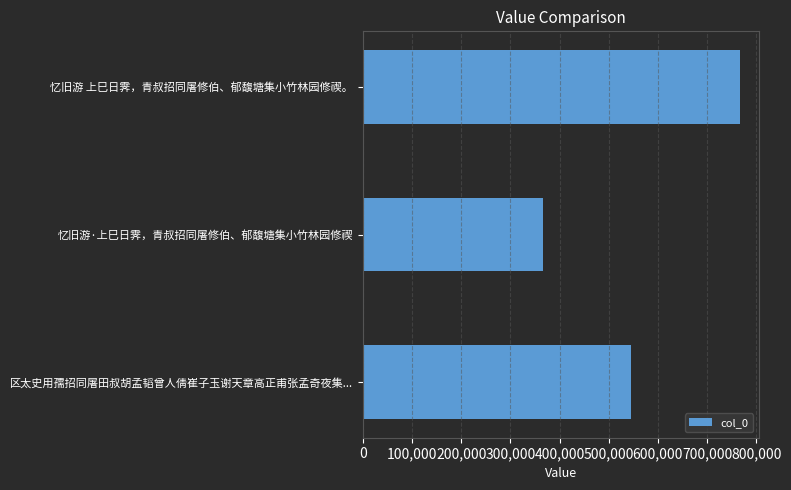

List the labels in order of value, smallest first.

忆旧游·上巳日霁，青叔招同屠修伯、郁馥塘集小竹林园修禊, 区太史用孺招同屠田叔胡孟韬曾人倩崔子玉谢天章高正甫张孟奇夜集..., 忆旧游 上巳日霁，青叔招同屠修伯、郁馥塘集小竹林园修禊。